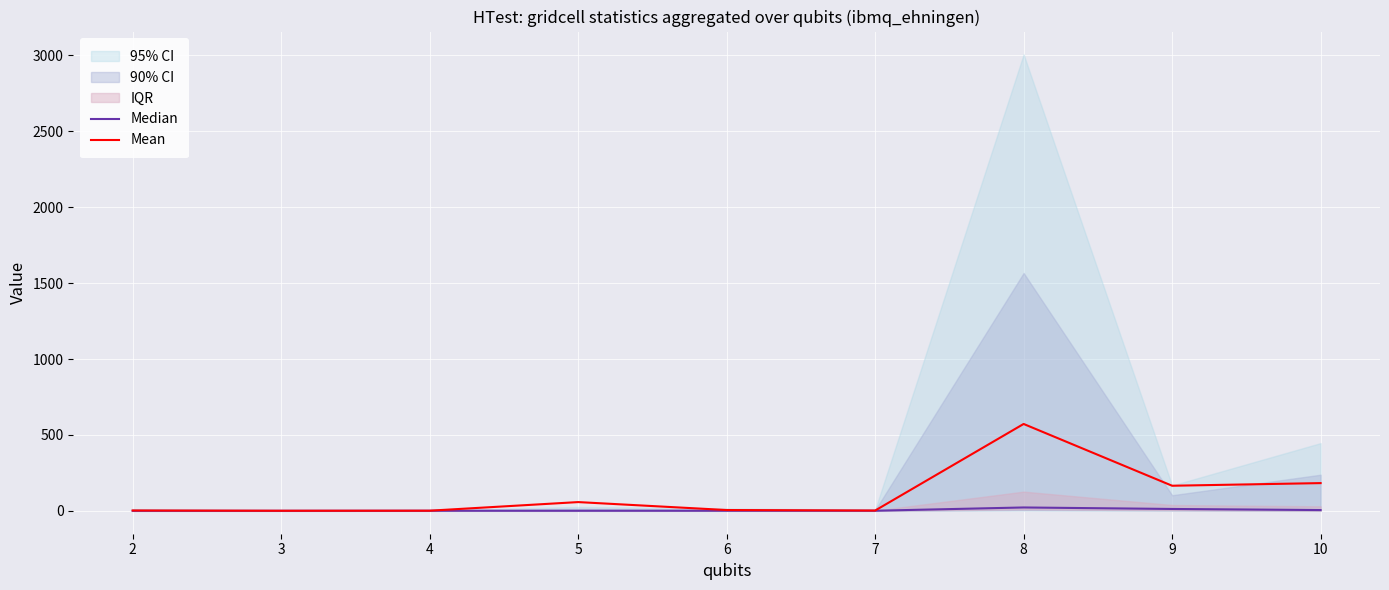

True or false: Median has a value of 22.7 at 8.

True